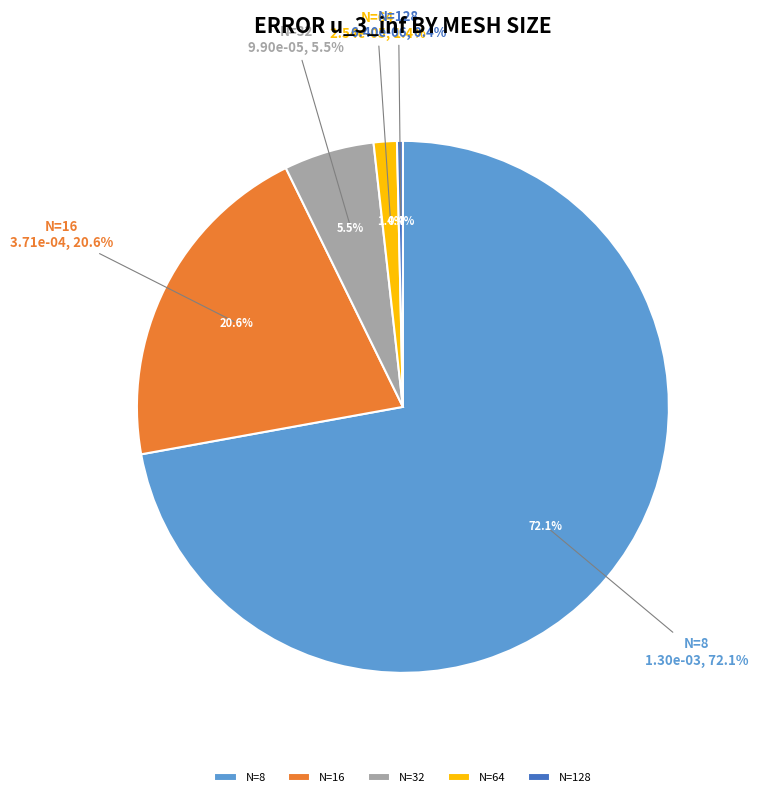

Is it true that N=32 is 1% of the pie?

False